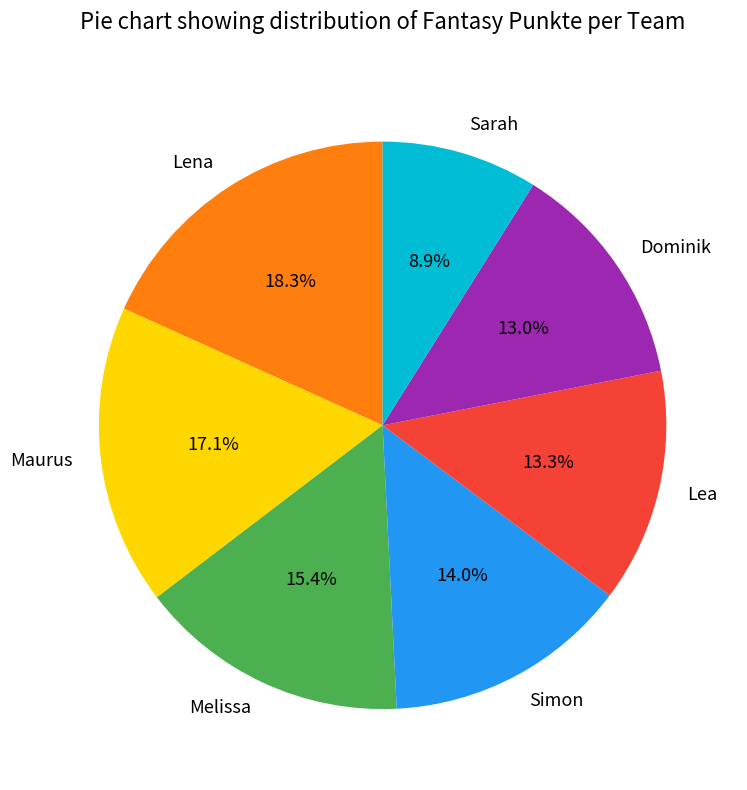

Between Lea and Maurus, which is larger?

Maurus